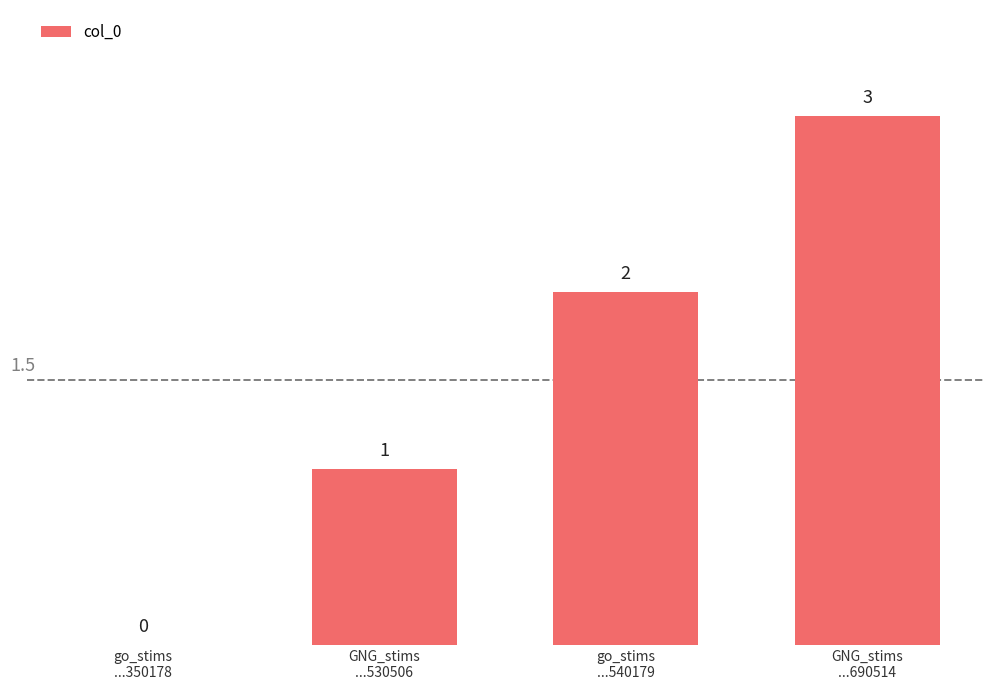

Which has a higher value, GNG_stims
...690514 or GNG_stims
...530506?

GNG_stims
...690514